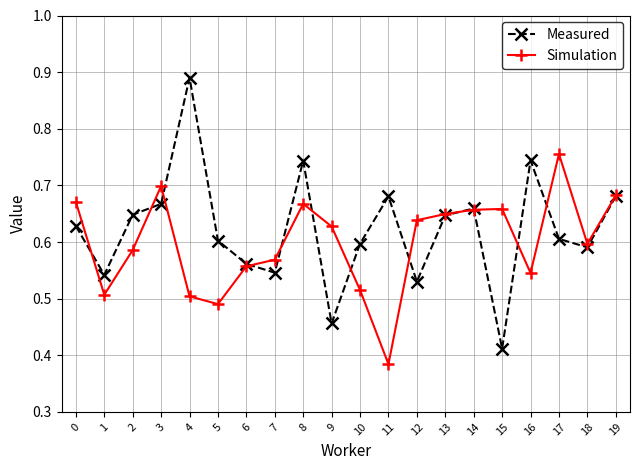

At which label is Measured closest to 0?

15